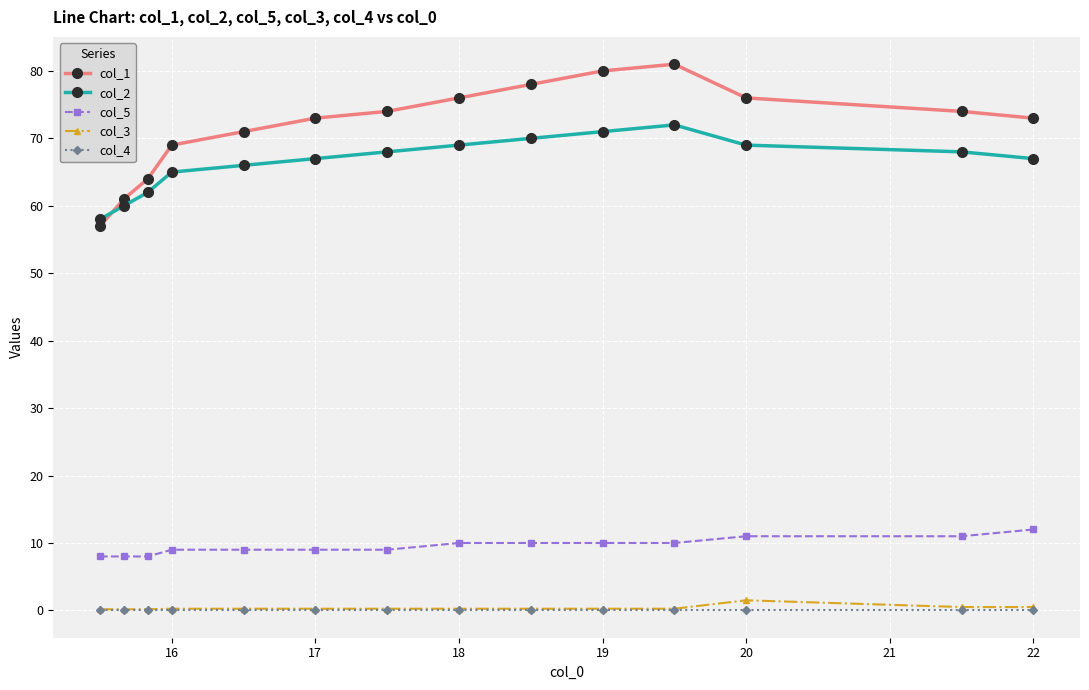

What are all the series names shown in the legend?

col_1, col_2, col_5, col_3, col_4